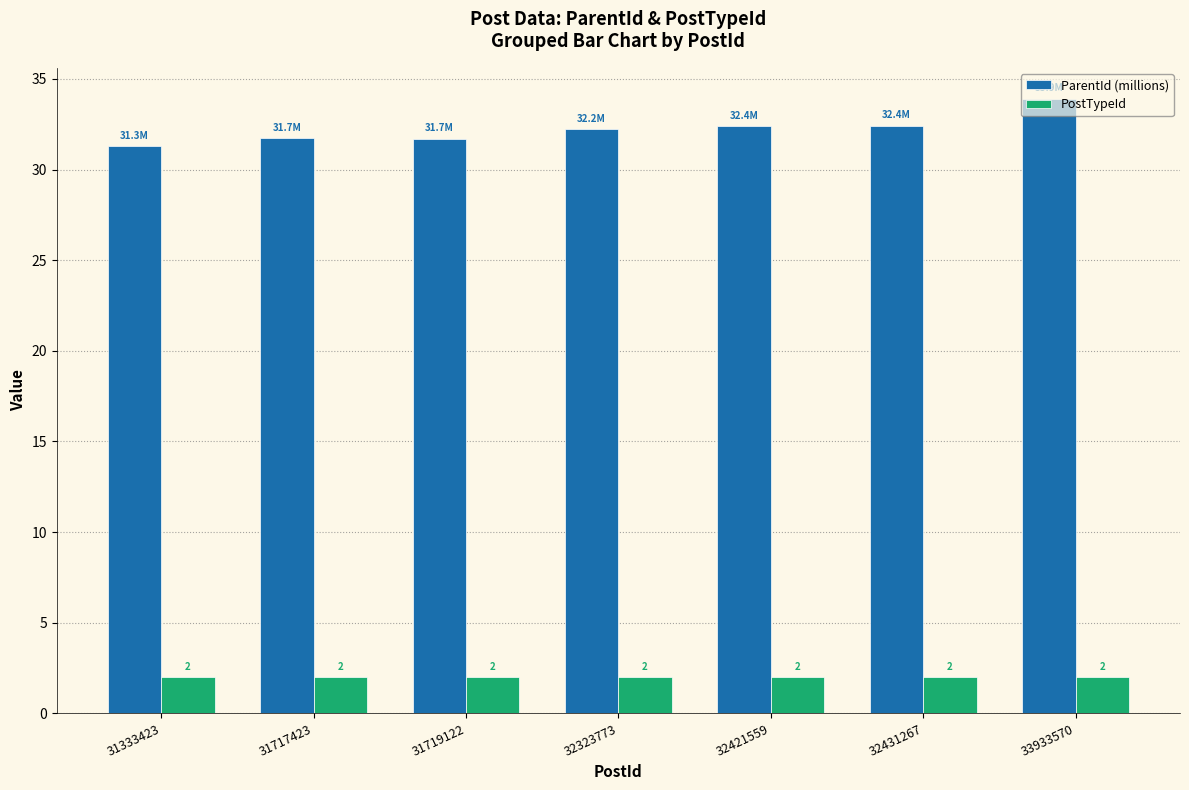

What is the sum of all PostTypeId values?

14.0